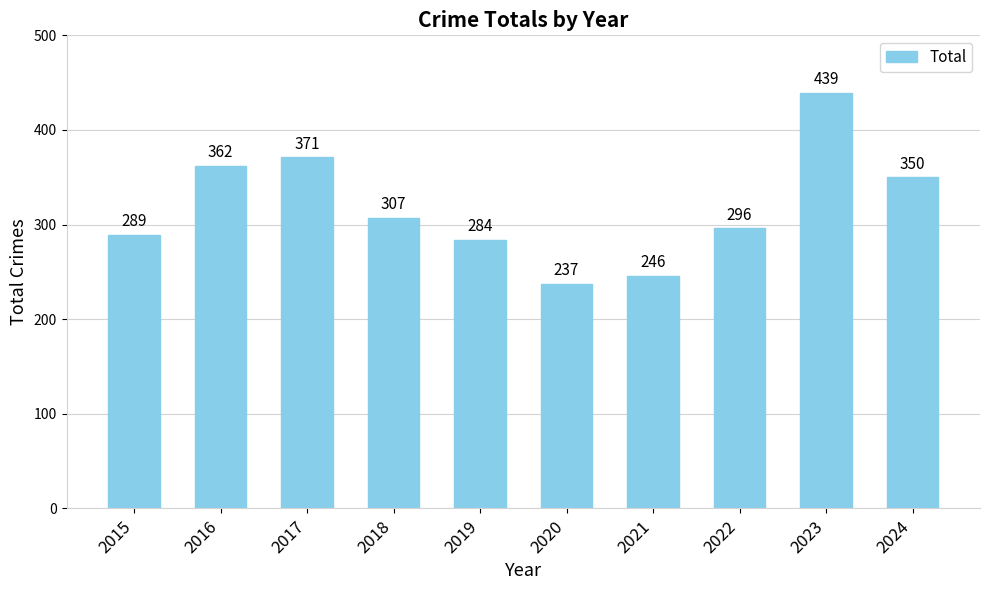

What is the average value?

318